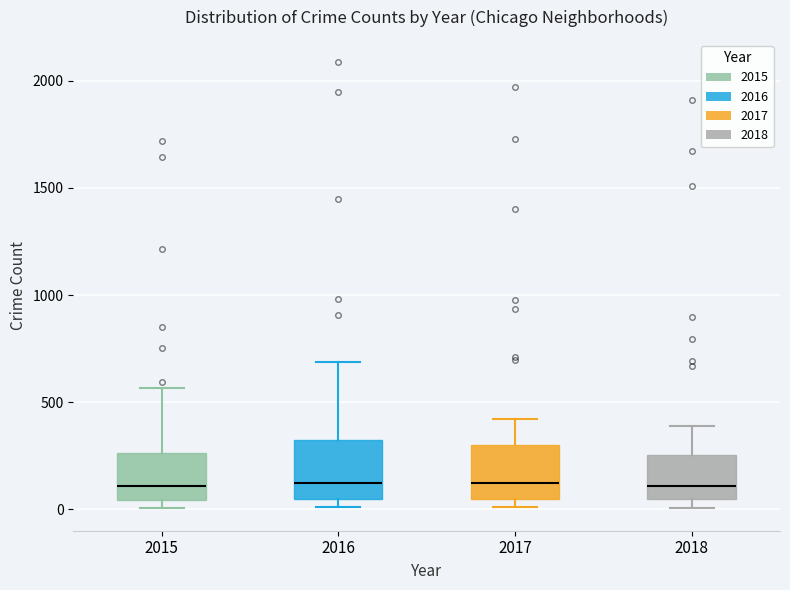

Reading left to right, transcribe this box plot: for each box, give where its median line is, the range the box spans, and where its two whiskers end, as read against the y-axis. The values are not printed on the chart, so give them approximately, as read against the axis.

2015: median 100, box 50 to 250, whiskers 0 to 550
2016: median 150, box 50 to 300, whiskers 0 to 700
2017: median 100, box 50 to 300, whiskers 0 to 400
2018: median 100, box 50 to 250, whiskers 0 to 400